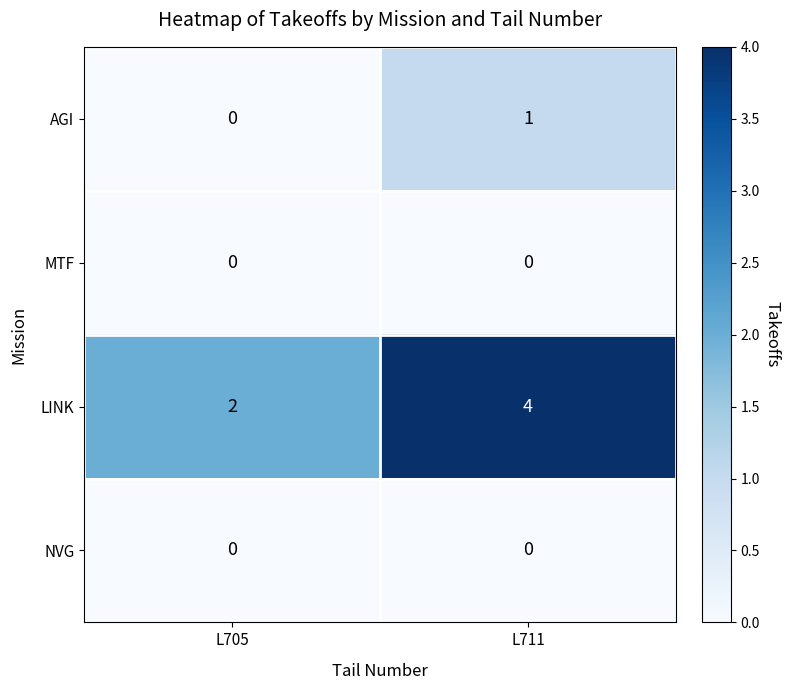

What is the difference between the highest and lowest values at L705?

2